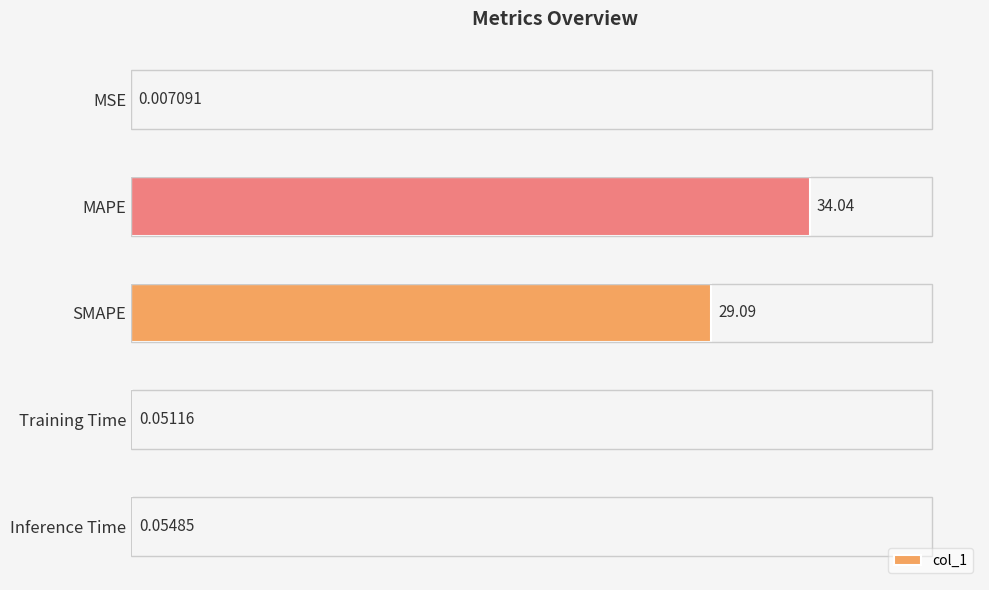

At which category does the chart reach its peak across all series?

MAPE